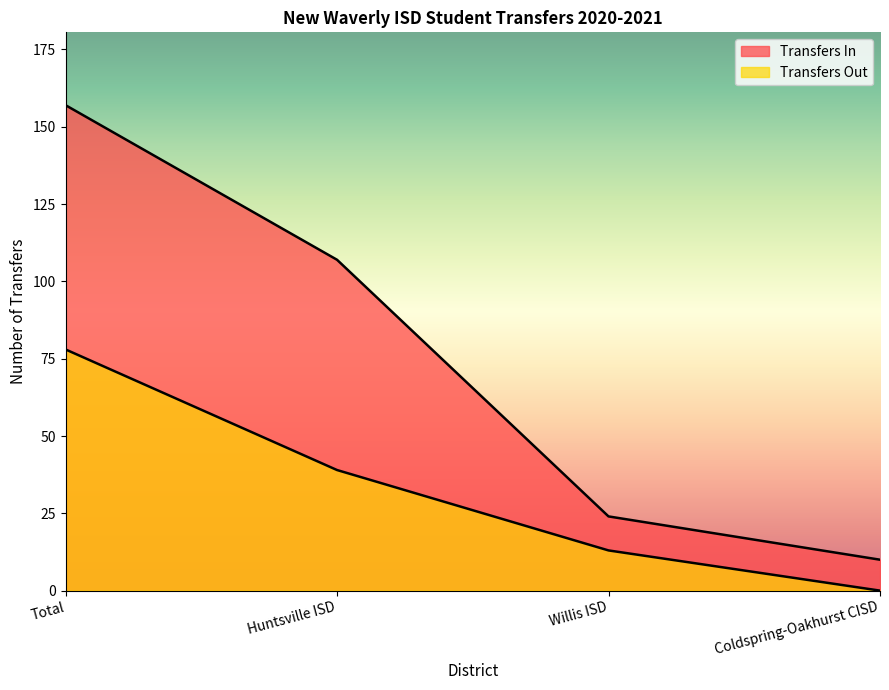

What is the average value of the Transfers Out series?

32